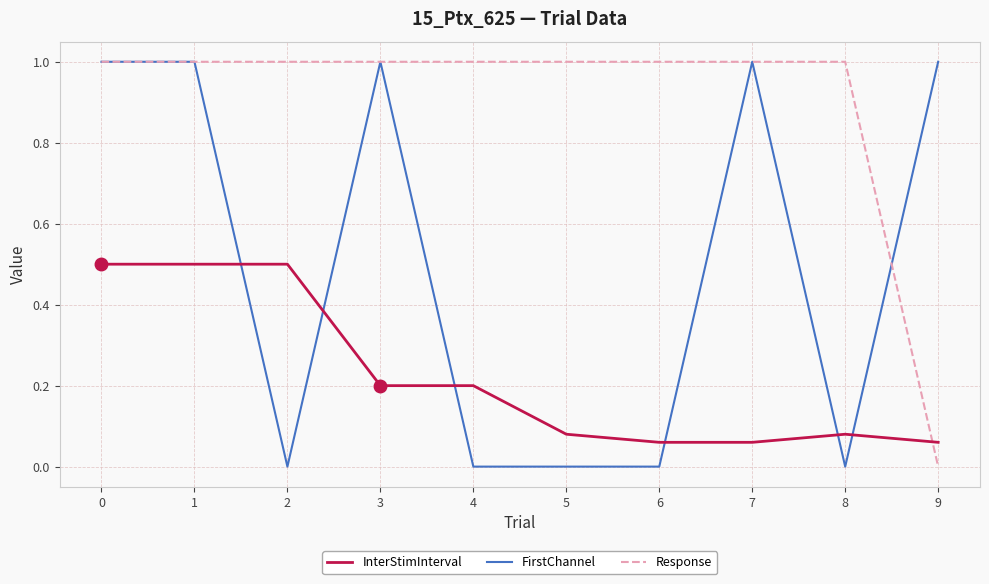

Is it true that Response equals 1.0 at 4?

True